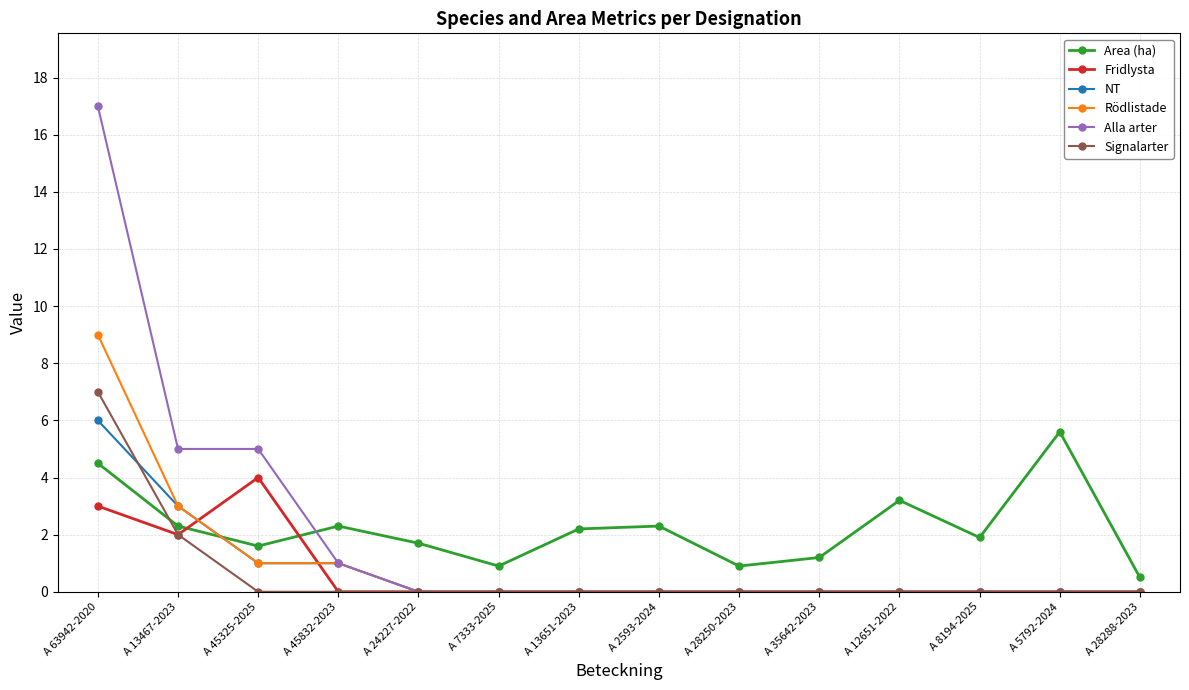

What is the difference between the maximum and minimum values in the Signalarter series?

7.0